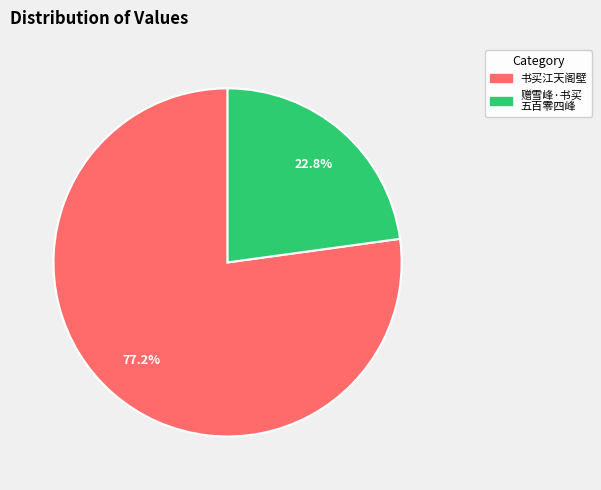

Which category accounts for the majority?

书买江天阁壁